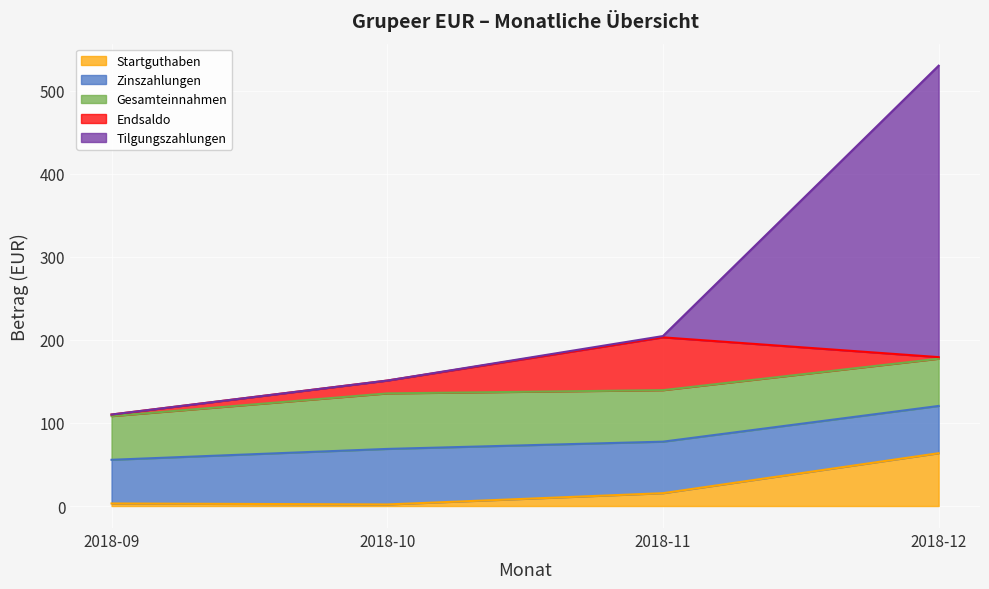

Rank the series at 2018-10 from lowest to highest value.

Tilgungszahlungen, Startguthaben, Endsaldo, Zinszahlungen, Gesamteinnahmen